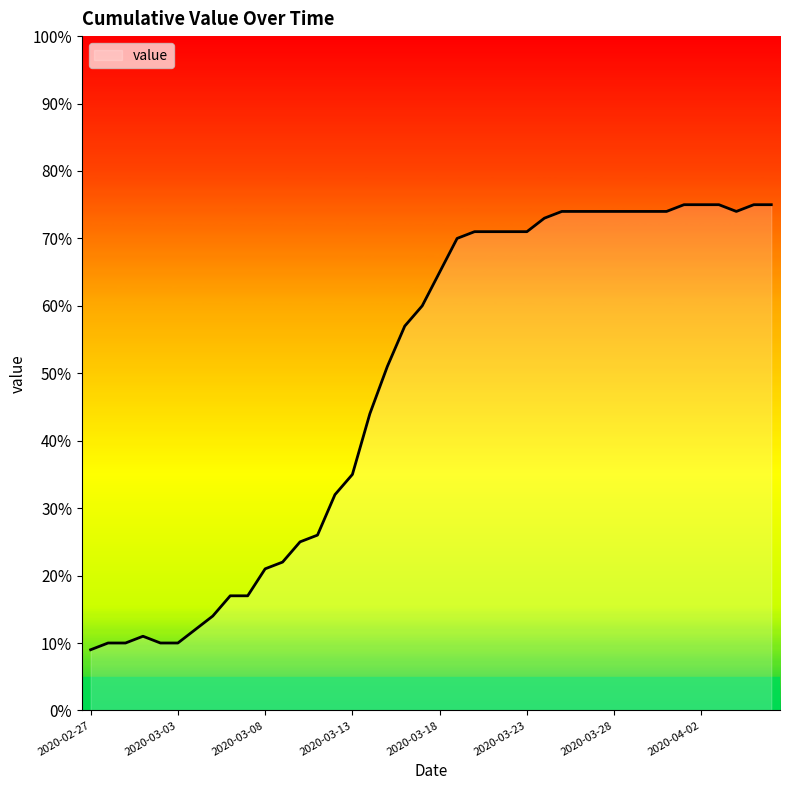

What is the greatest value displayed?

75